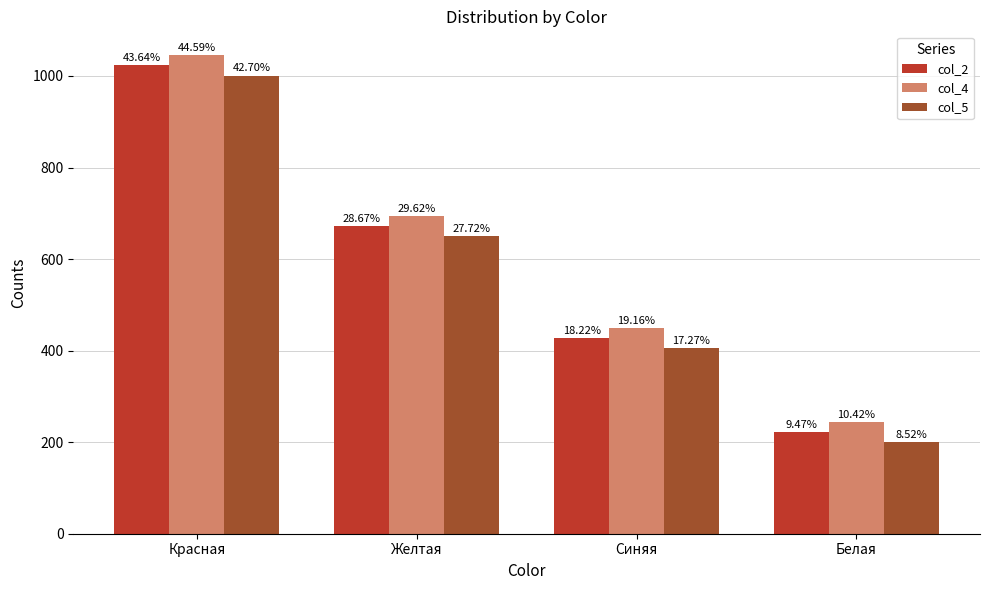

What are all the series names shown in the legend?

col_2, col_4, col_5